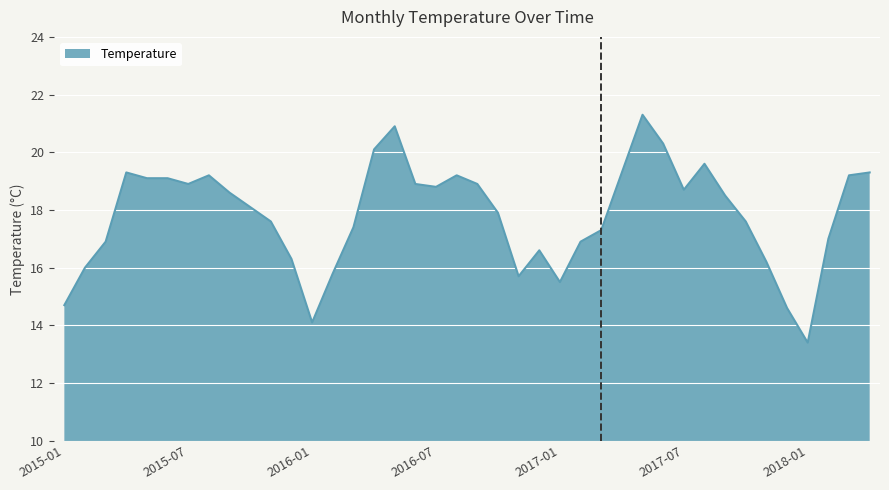

What is the maximum value shown in the chart?

21.3